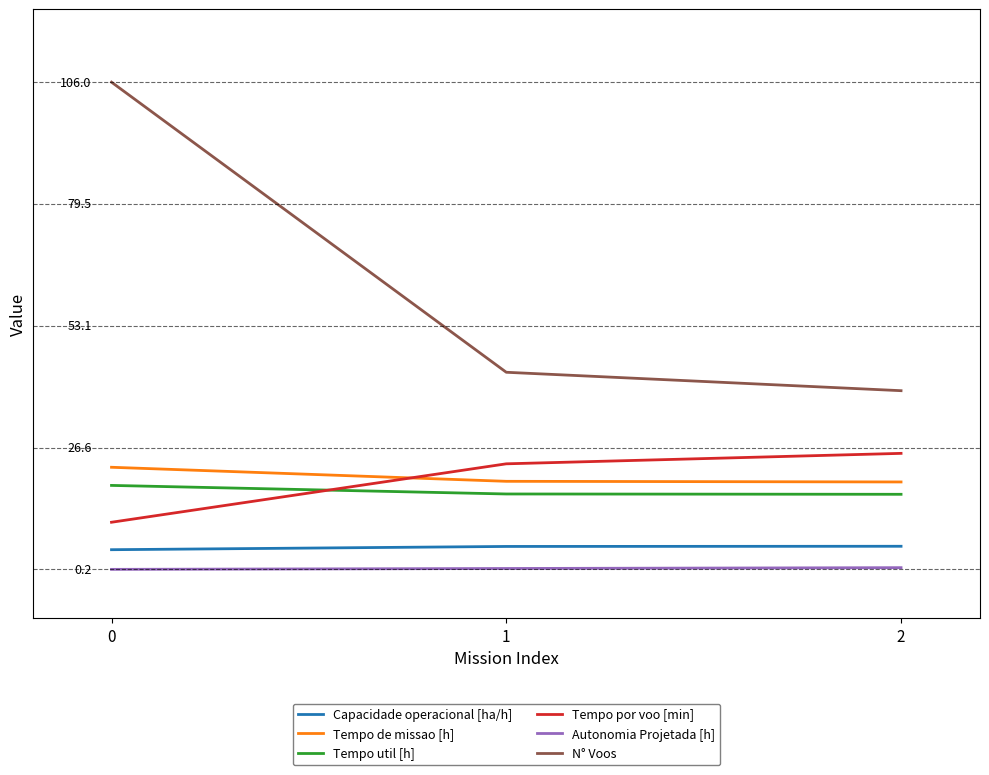

What is the average value of the Autonomia Projetada [h] series?

0.4